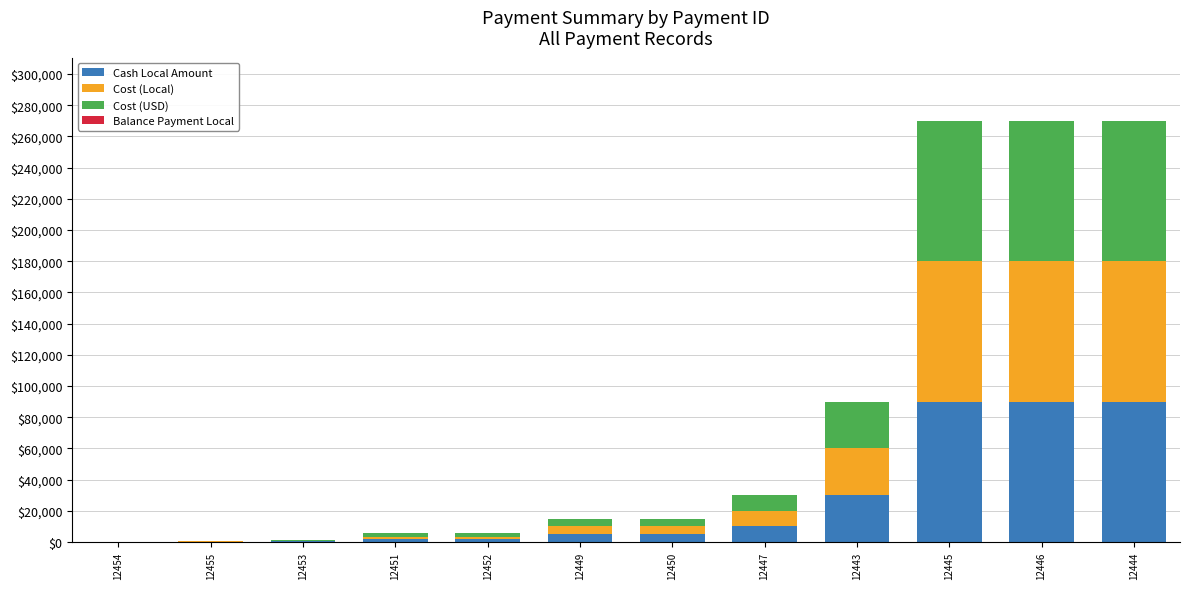

Where is Cash Local Amount nearest to the value 45035?

12443